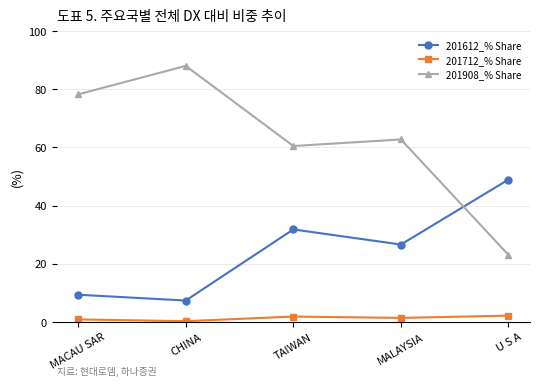

At which label does 201908_% Share first exceed 62?

MACAU SAR